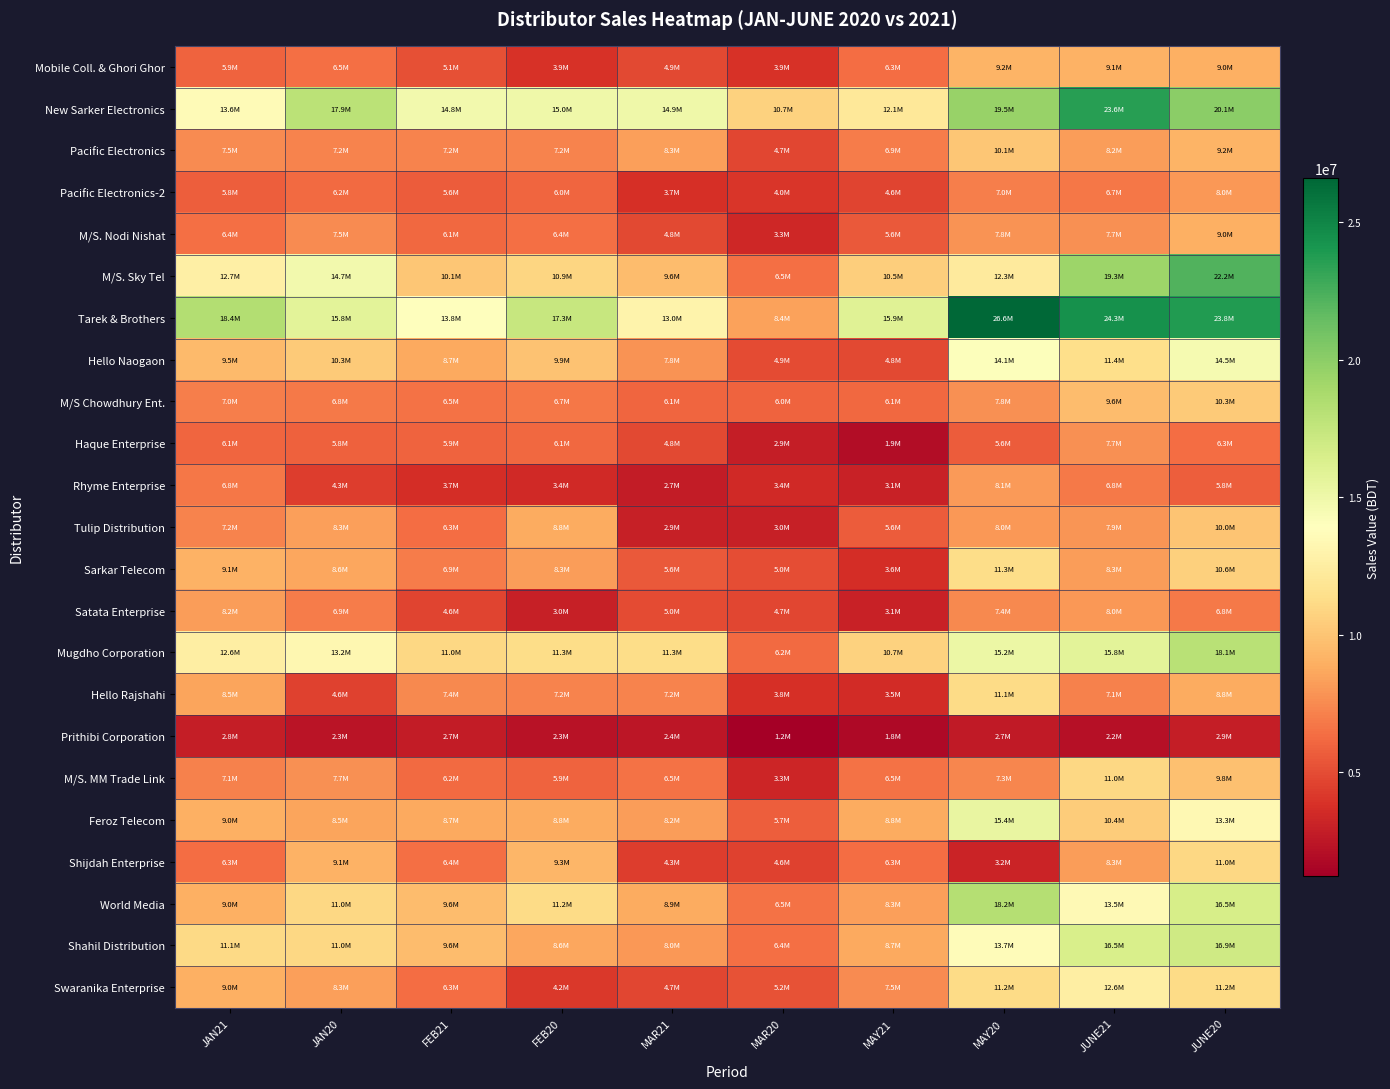

At JUNE20, list the series in order from largest to smallest.

Tarek & Brothers, M/S. Sky Tel, New Sarker Electronics, Mugdho Corporation, Shahil Distribution, World Media, Hello Naogaon, Feroz Telecom, Swaranika Enterprise, Shijdah Enterprise, Sarkar Telecom, M/S Chowdhury Ent., Tulip Distribution, M/S. MM Trade Link, Pacific Electronics, Mobile Coll. & Ghori Ghor, M/S. Nodi Nishat, Hello Rajshahi, Pacific Electronics-2, Satata Enterprise, Haque Enterprise, Rhyme Enterprise, Prithibi Corporation